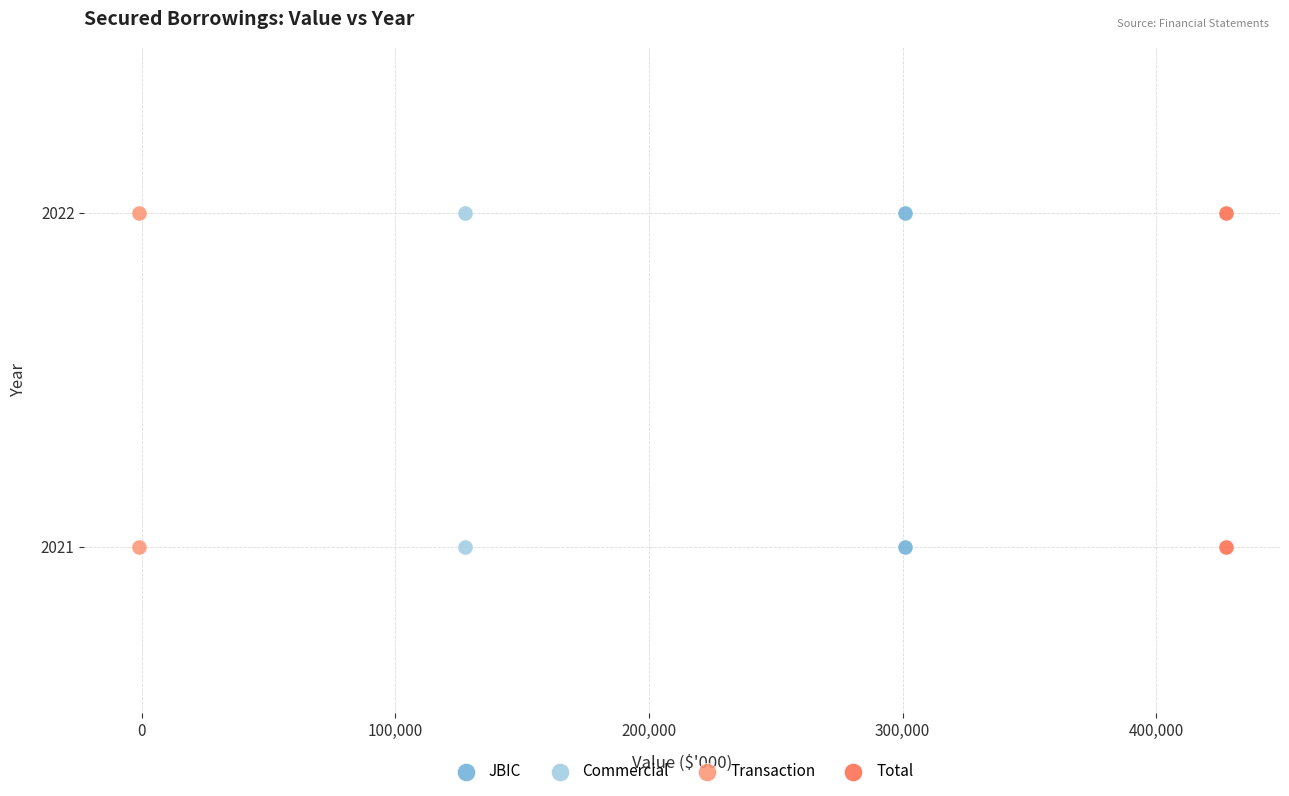

What are all the series names shown in the legend?

JBIC, Commercial, Transaction, Total